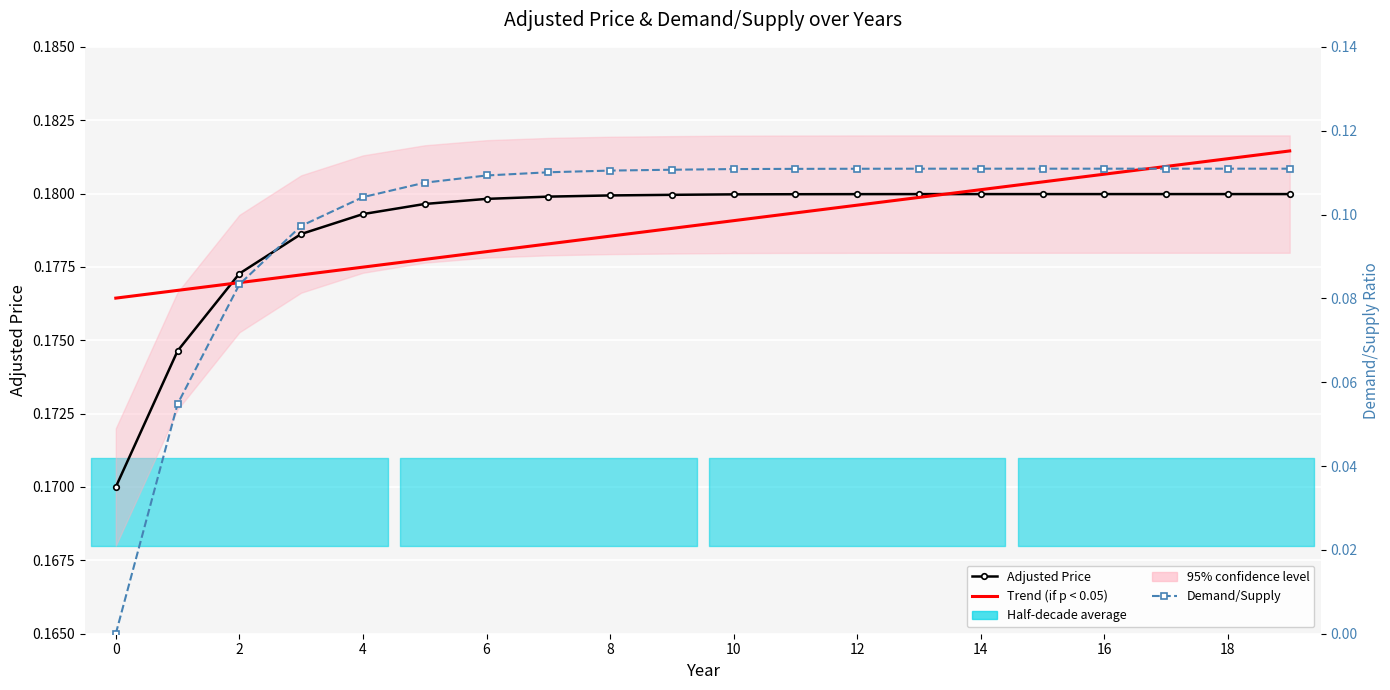

What is the greatest value displayed?

0.2